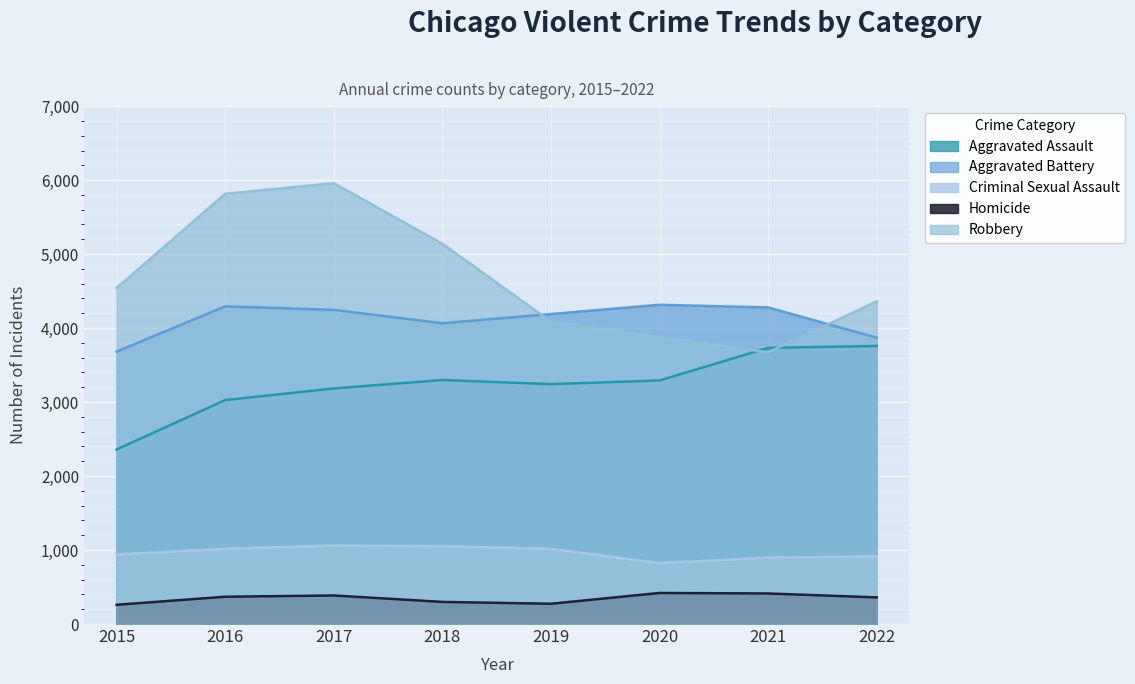

At which category does Robbery reach its first local peak?

2017